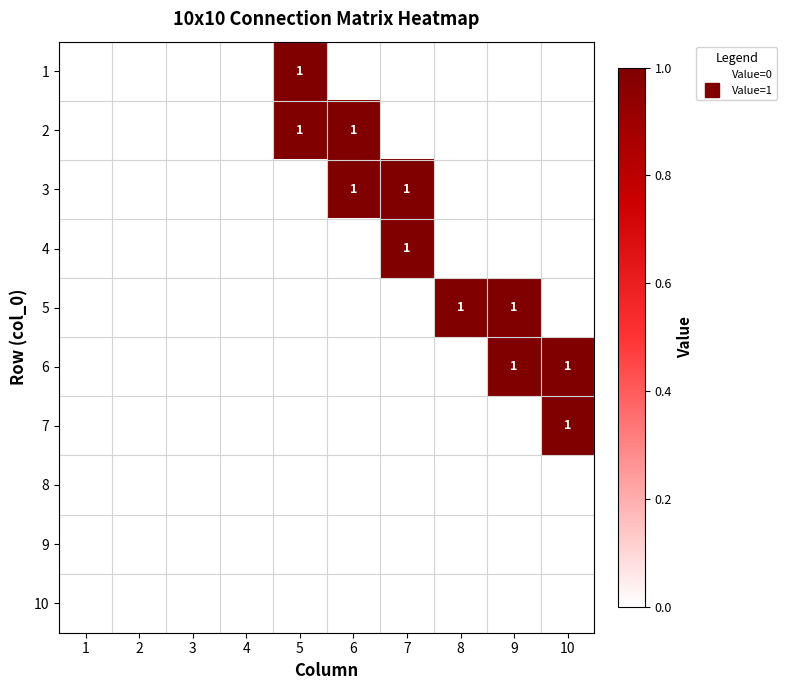

Which category has the lowest value in the 1 series?

1